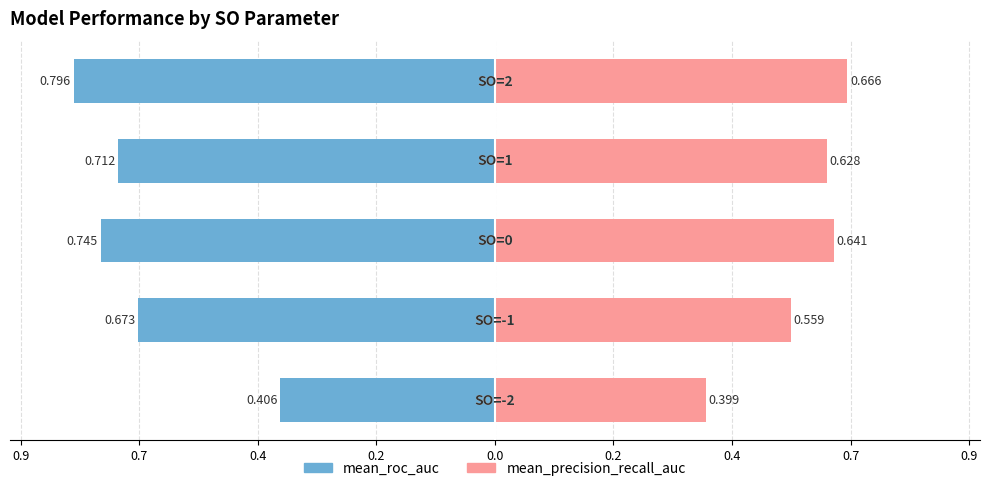

Between 0.7 and 0.0, which is larger?

0.7